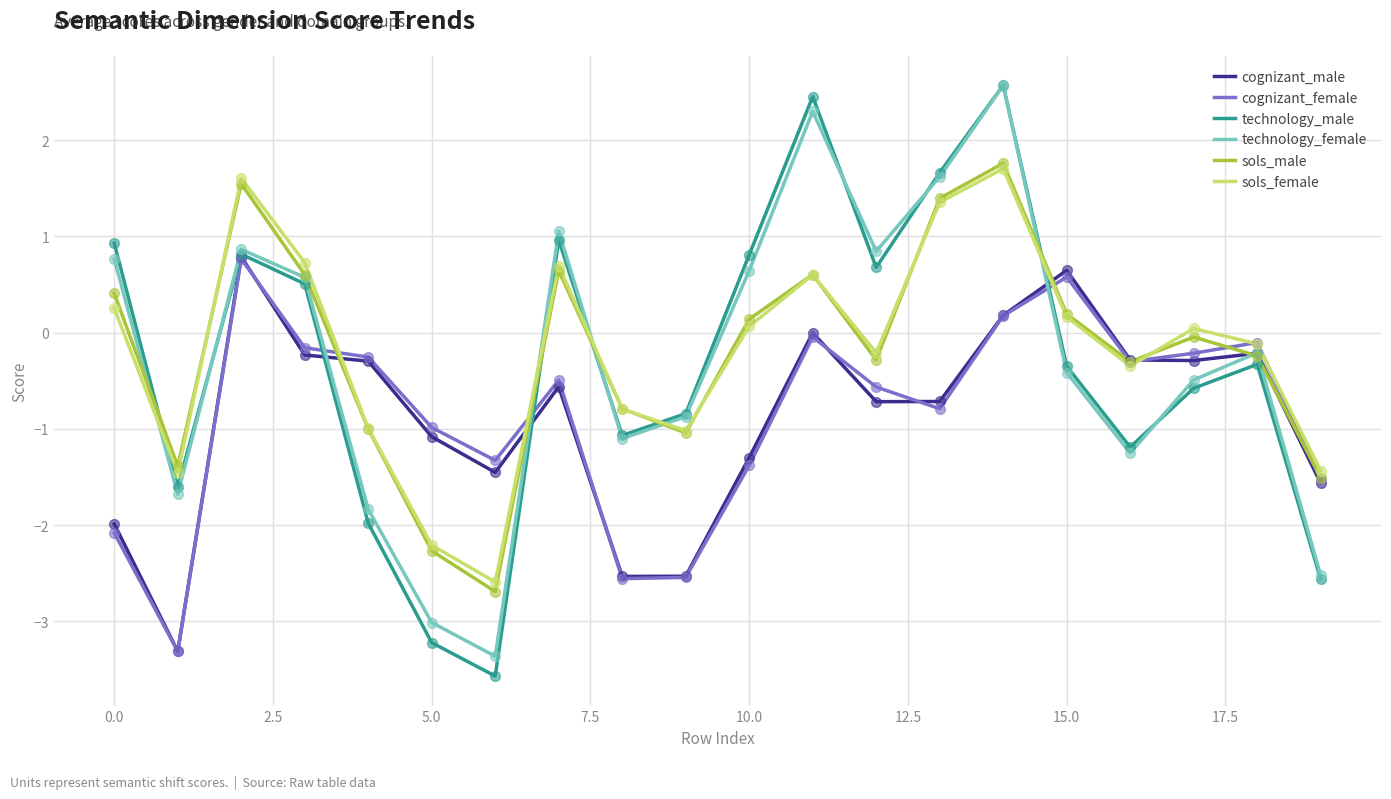

What are all the series names shown in the legend?

cognizant_male, cognizant_female, technology_male, technology_female, sols_male, sols_female